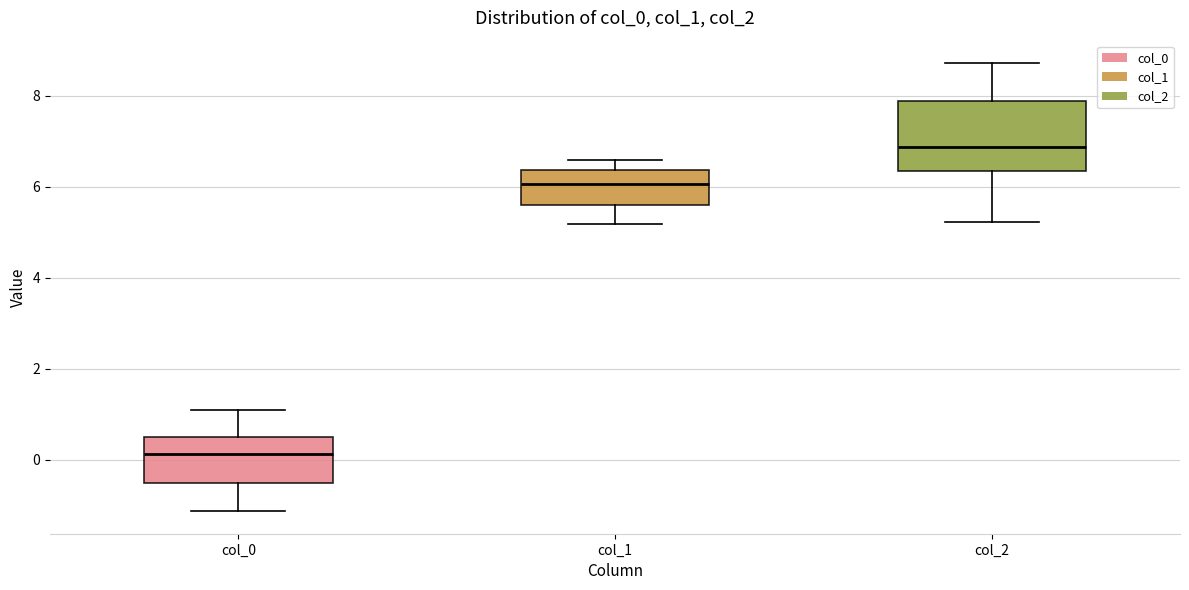

Reading left to right, transcribe this box plot: for each box, give where its median line is, the range the box spans, and where its two whiskers end, as read against the y-axis. The values are not printed on the chart, so give them approximately, as read against the axis.

col_0: median 0.2, box -0.6 to 0.6, whiskers -1.2 to 1.0
col_1: median 6.0, box 5.6 to 6.4, whiskers 5.2 to 6.6
col_2: median 6.8, box 6.4 to 7.8, whiskers 5.2 to 8.8